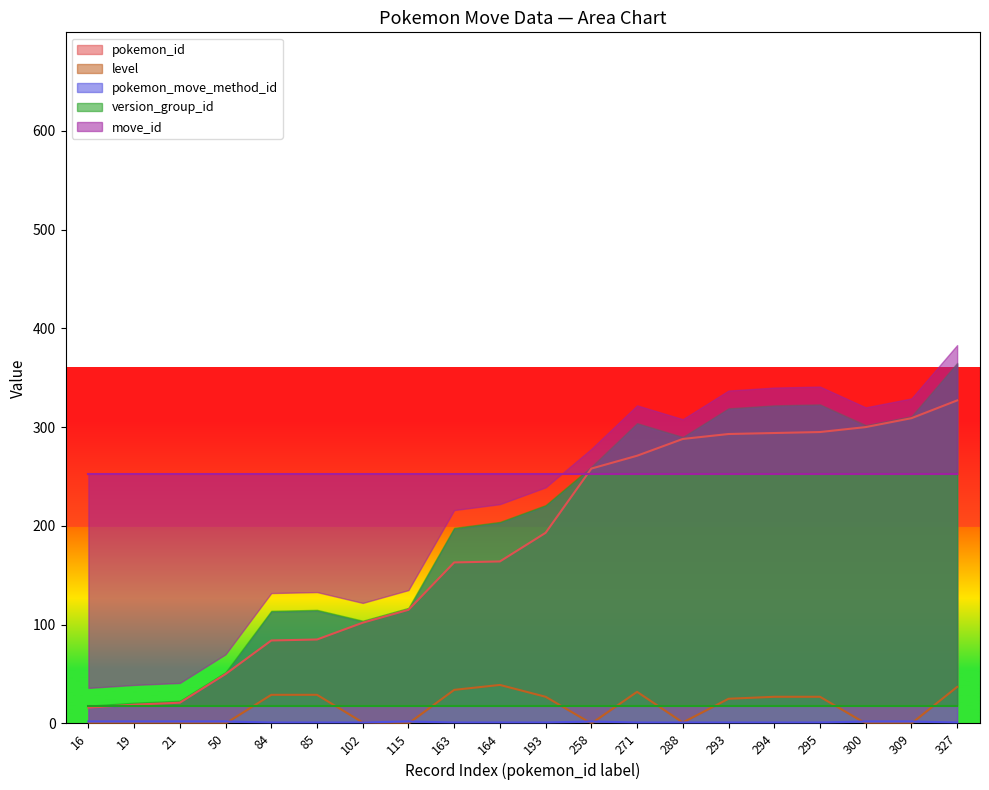

What is the sum of the pokemon_move_method_id values at 271 and 288?

2